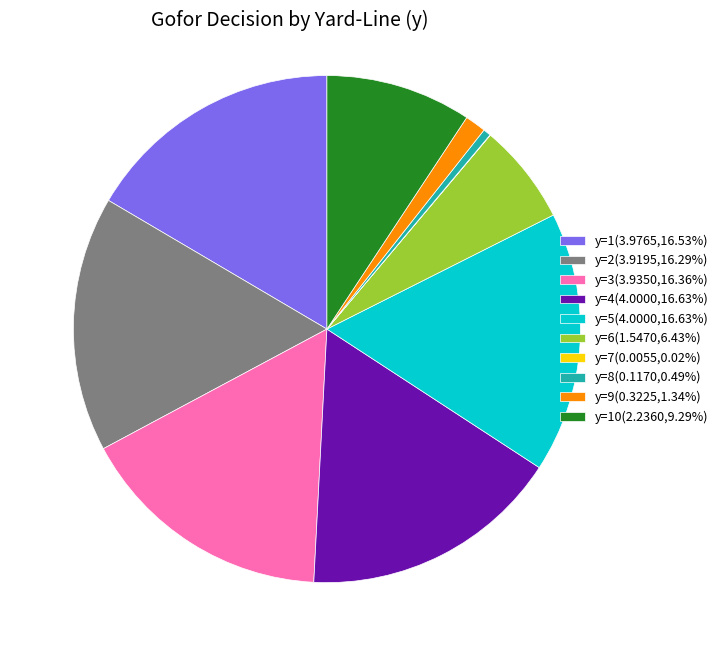

Is the sum of y=9(0.3225,1.34%) and y=5(4.0000,16.63%) greater than half?

No